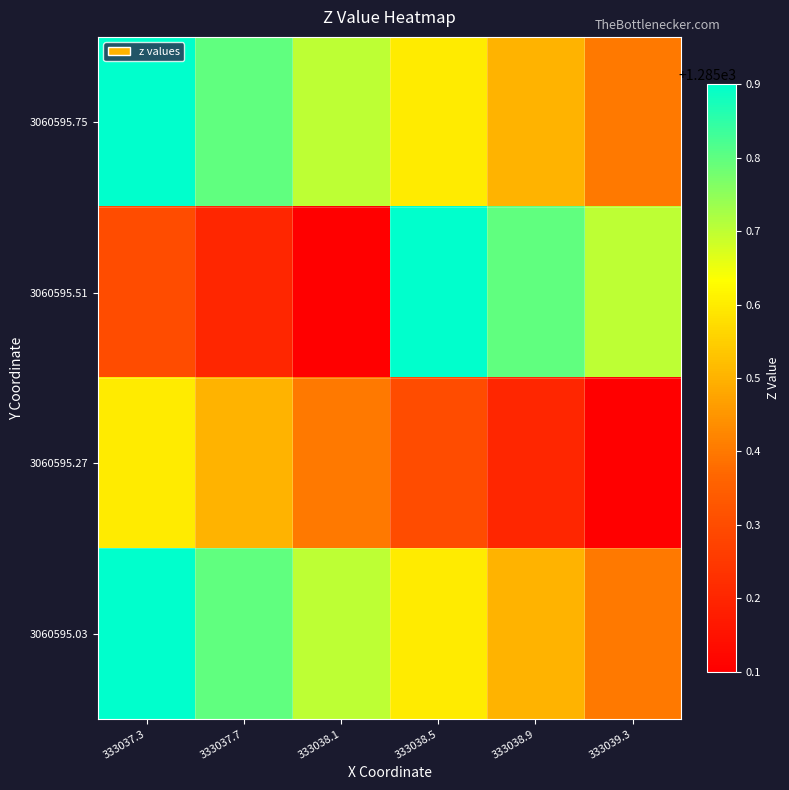

At how many categories does at least one series exceed 1285?

6